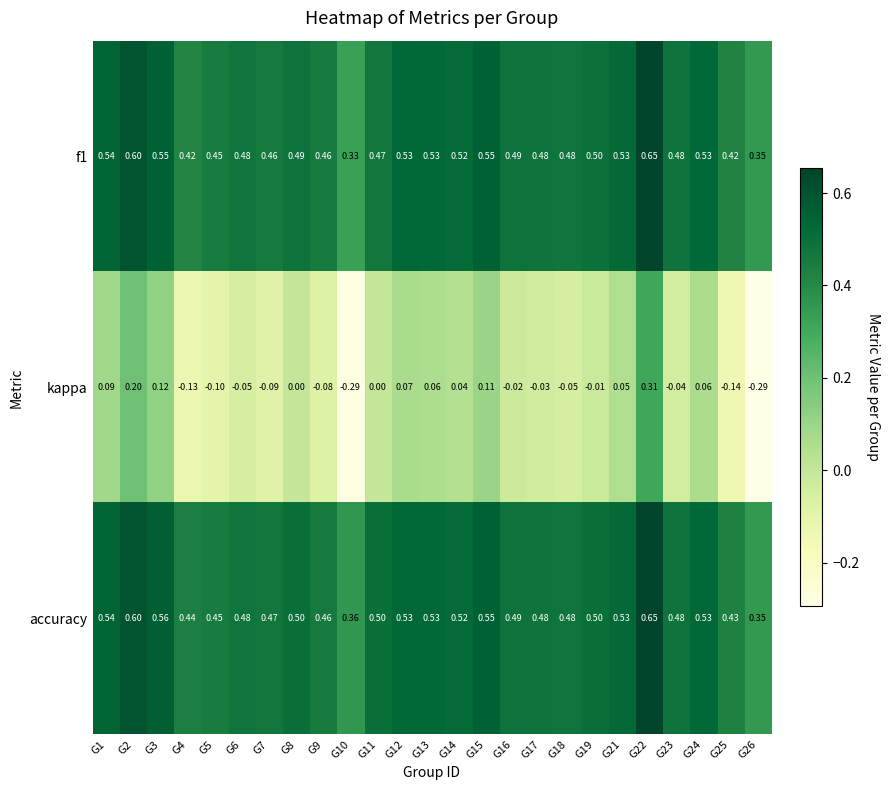

Which series has the largest total across all categories?

accuracy